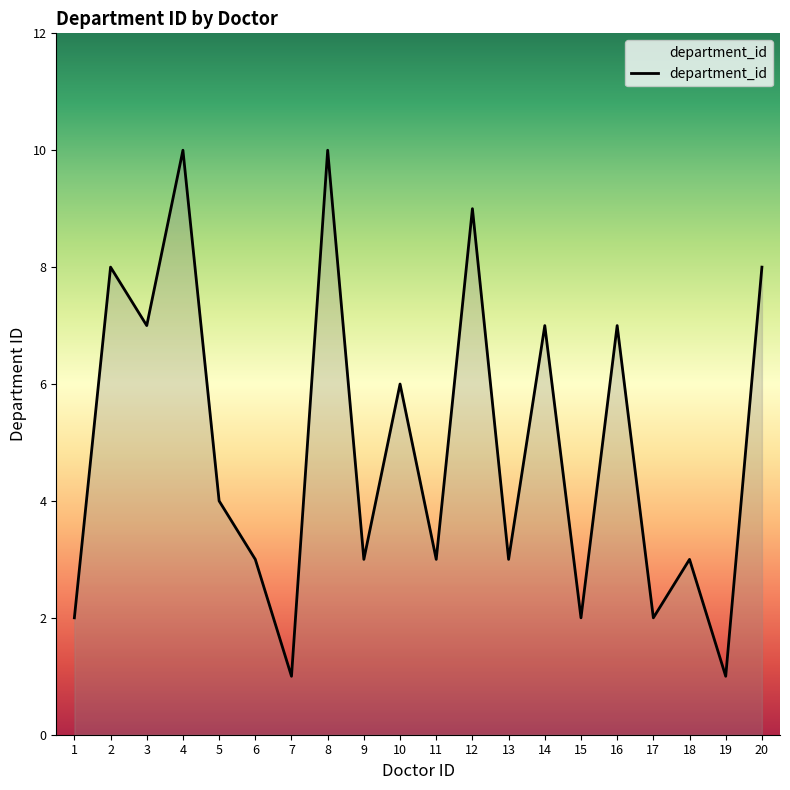

Reading right to left, what are all the values shown in this chart?

8	1	3	2	7	2	7	3	9	3	6	3	10	1	3	4	10	7	8	2